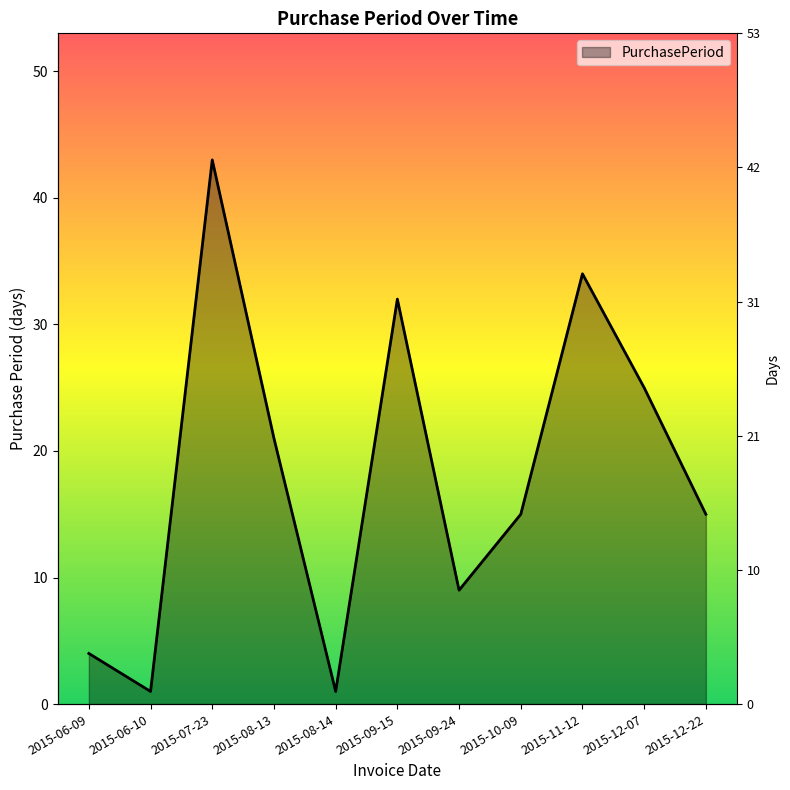

Which has a higher value, 2015-09-24 or 2015-07-23?

2015-07-23